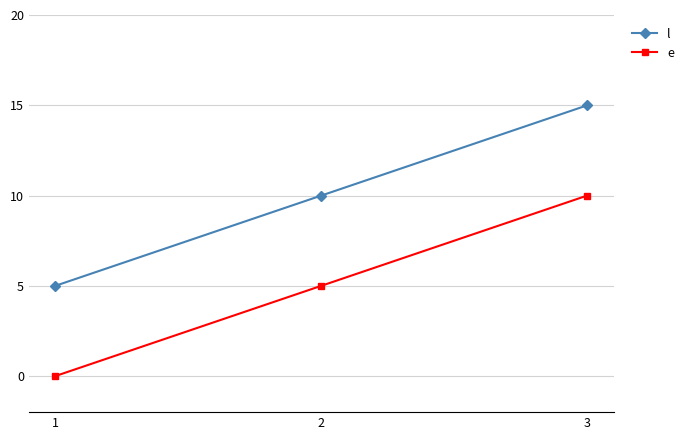

Reading left to right, what are all the values shown in this chart?

l: 5	10	15
e: 0	5	10